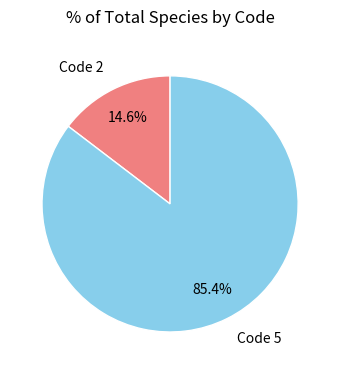

Combined, do Code 2 and Code 5 account for over 50%?

Yes